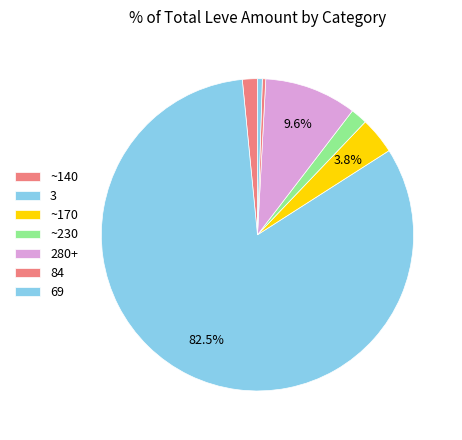

Count the number of slices in the pie.

7